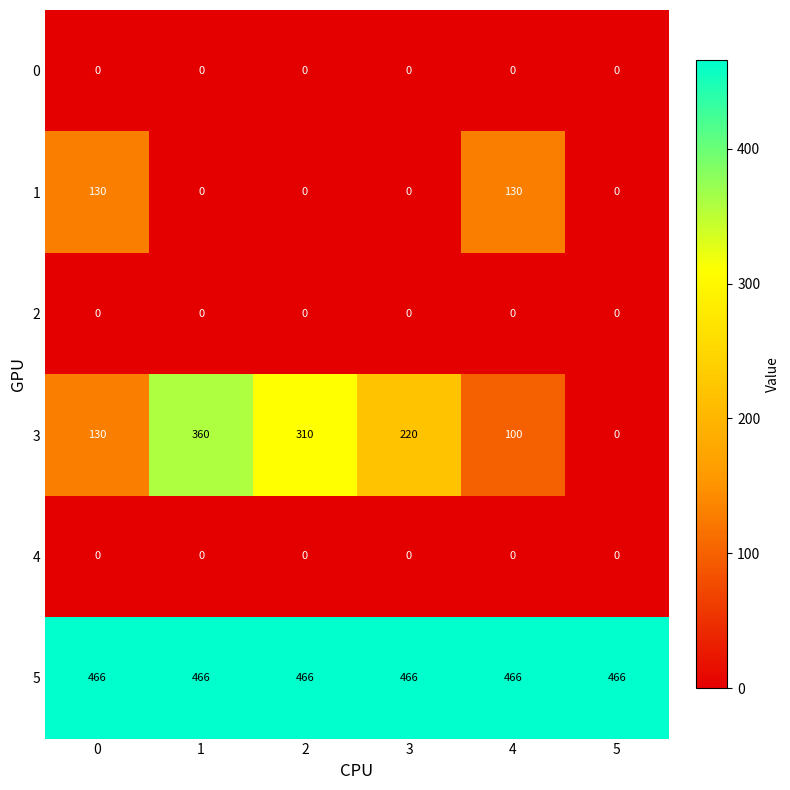

What is the difference between the highest and lowest values at 1?

466